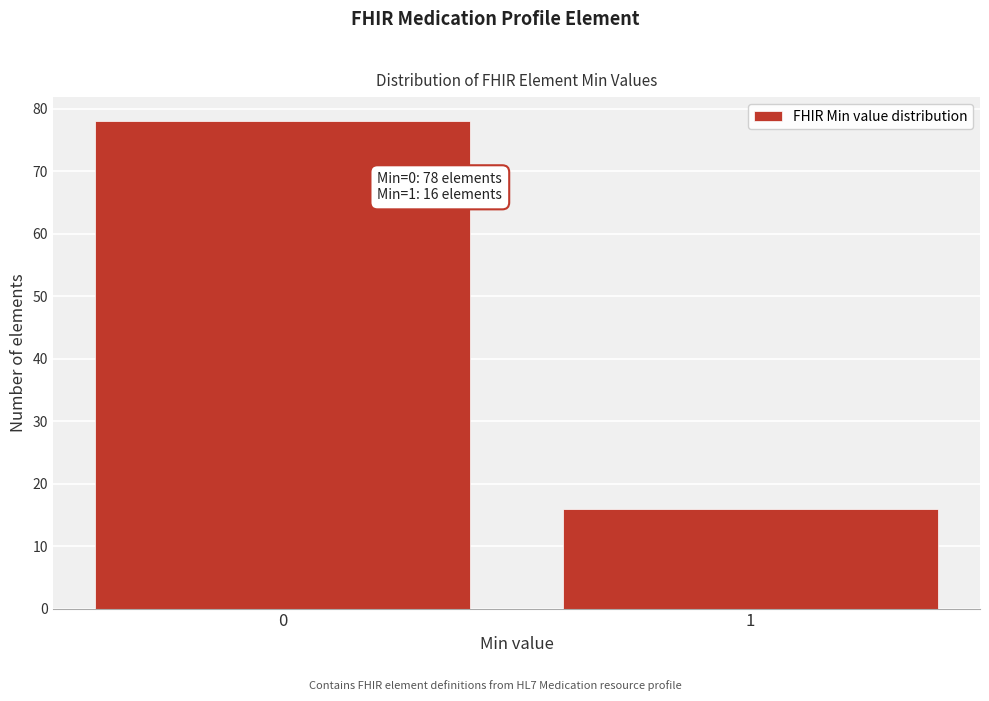

Reading right to left, what are all the values shown in this chart?

16	78